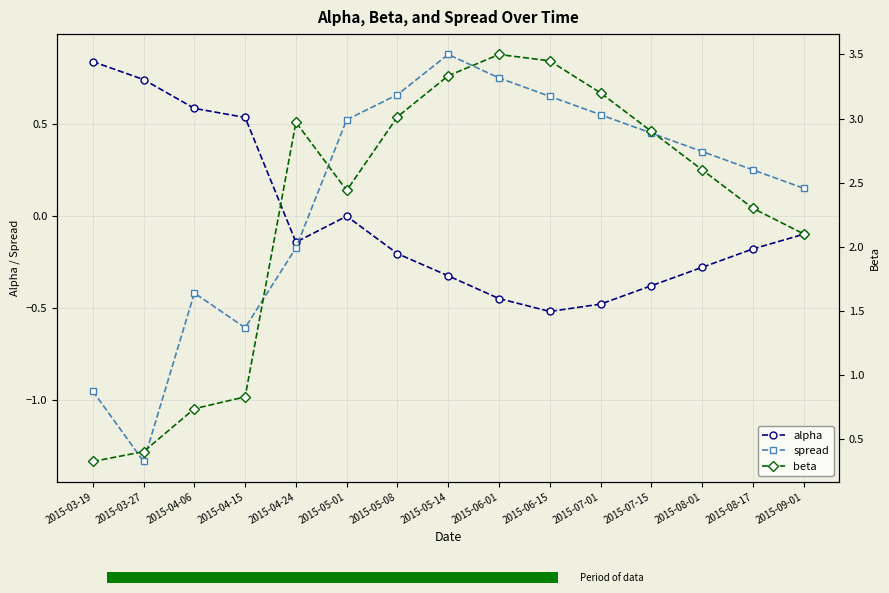

Reading left to right, extract all data points from this chart.

alpha: 2015-03-19=0.8	2015-03-27=0.7	2015-04-06=0.6	2015-04-15=0.5	2015-04-24=-0.1	2015-05-01=-0.0	2015-05-08=-0.2	2015-05-14=-0.3	2015-06-01=-0.5	2015-06-15=-0.5	2015-07-01=-0.5	2015-07-15=-0.4	2015-08-01=-0.3	2015-08-17=-0.2	2015-09-01=-0.1
spread: 2015-03-19=-1.0	2015-03-27=-1.3	2015-04-06=-0.4	2015-04-15=-0.6	2015-04-24=-0.2	2015-05-01=0.5	2015-05-08=0.7	2015-05-14=0.9	2015-06-01=0.8	2015-06-15=0.7	2015-07-01=0.6	2015-07-15=0.5	2015-08-01=0.3	2015-08-17=0.2	2015-09-01=0.1
beta: 2015-03-19=0.3	2015-03-27=0.4	2015-04-06=0.7	2015-04-15=0.8	2015-04-24=3.0	2015-05-01=2.4	2015-05-08=3.0	2015-05-14=3.3	2015-06-01=3.5	2015-06-15=3.5	2015-07-01=3.2	2015-07-15=2.9	2015-08-01=2.6	2015-08-17=2.3	2015-09-01=2.1